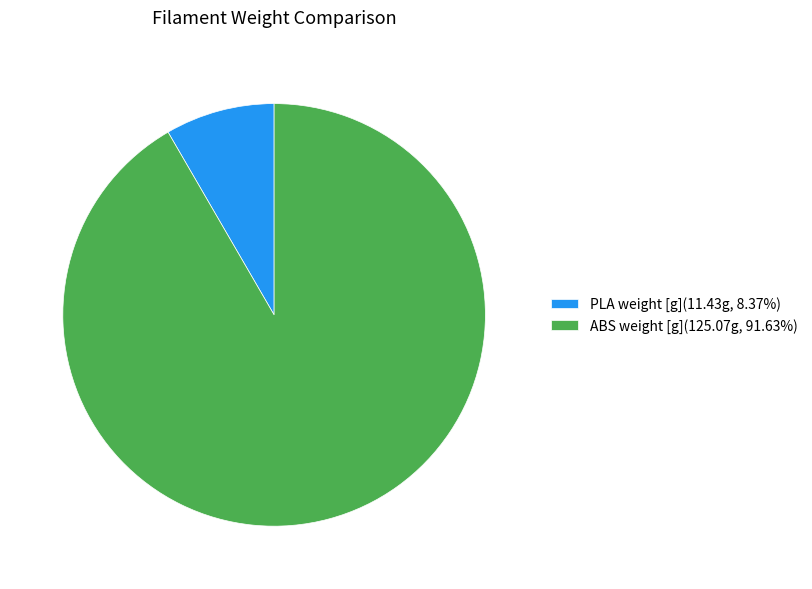

Rank the categories by value from highest to lowest.

ABS weight [g], PLA weight [g]